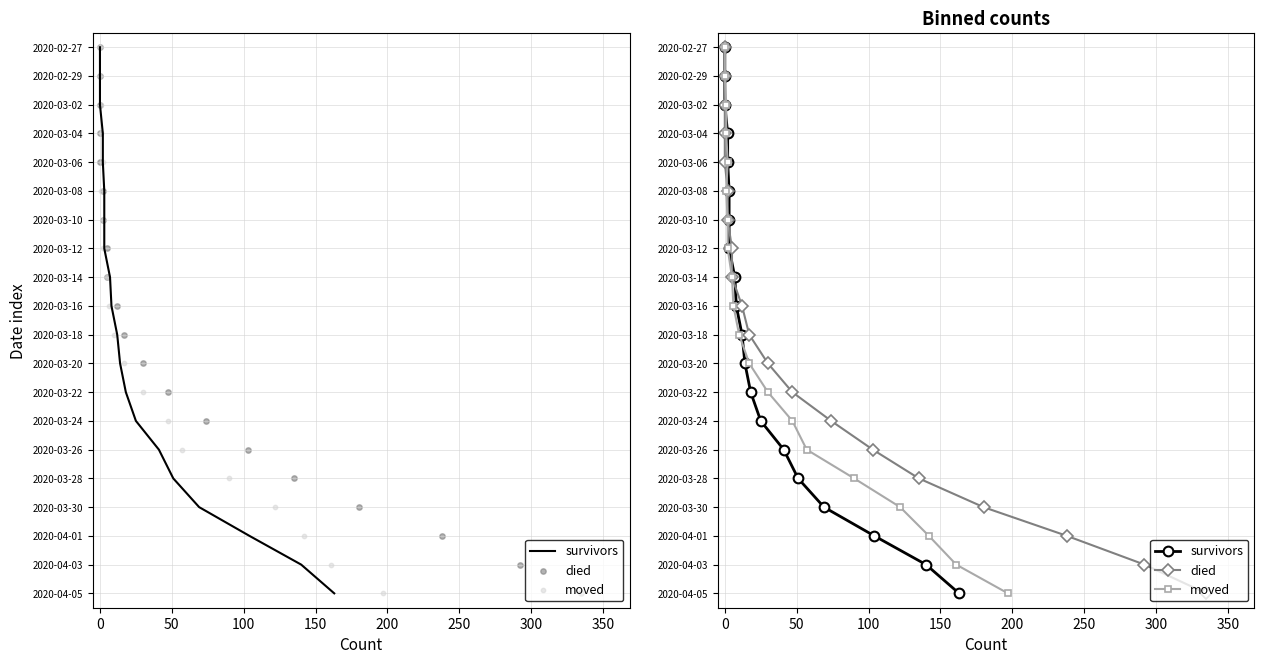

Which series reaches the minimum Y coordinate?

survivors